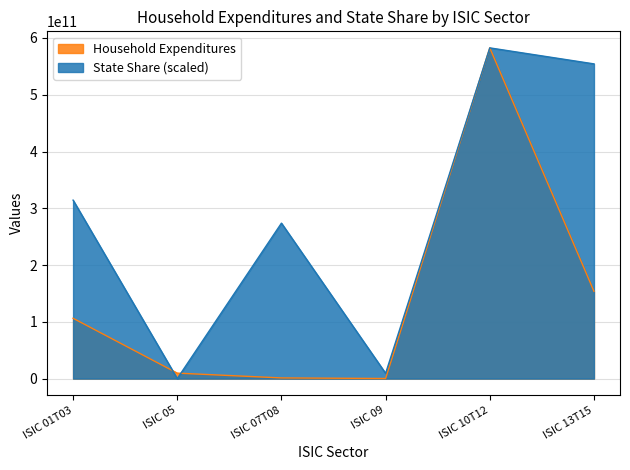

What is the greatest value displayed?

582606653457.8